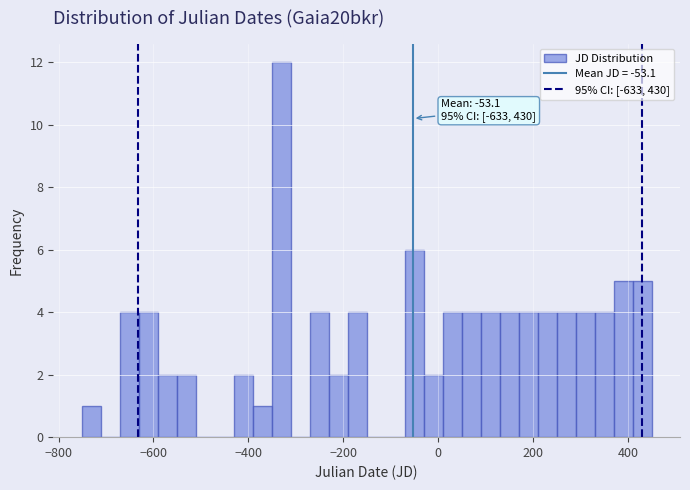

Around what value on the x-axis is the tallest bar? Give the approximate position of its centre, as read against the axis.

-340